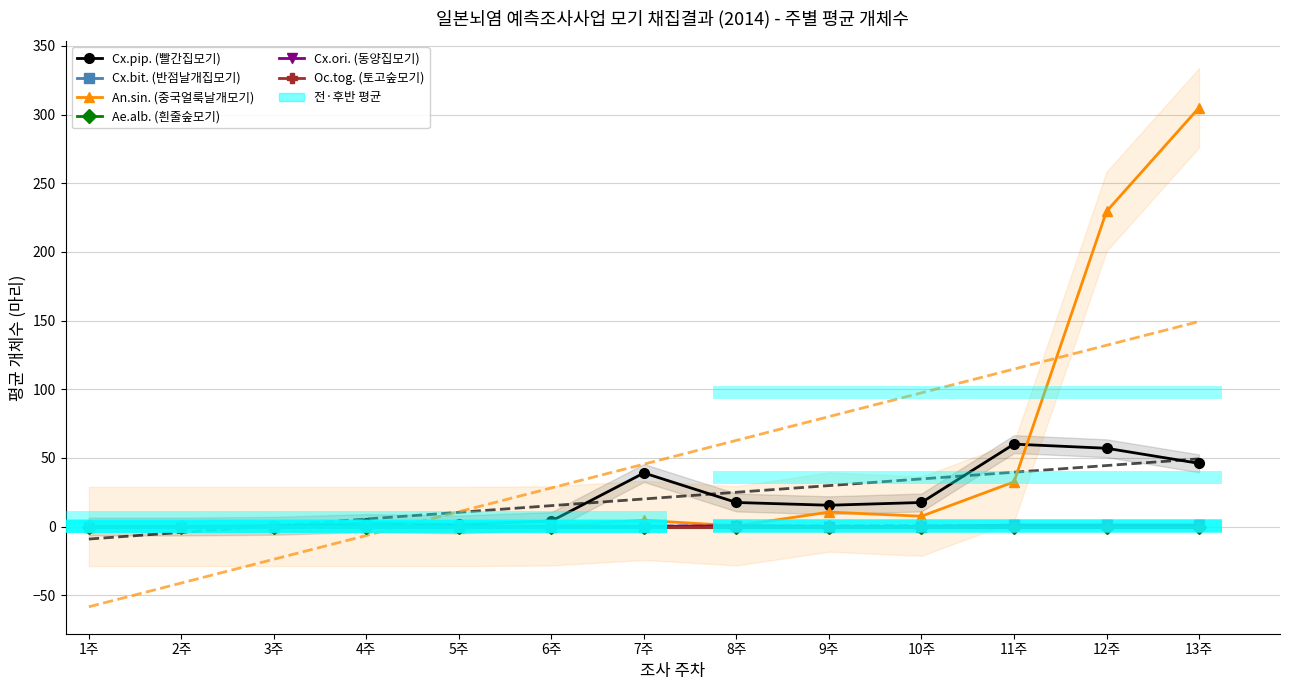

Which series has the largest total across all categories?

An.sin. (중국얼룩날개모기)